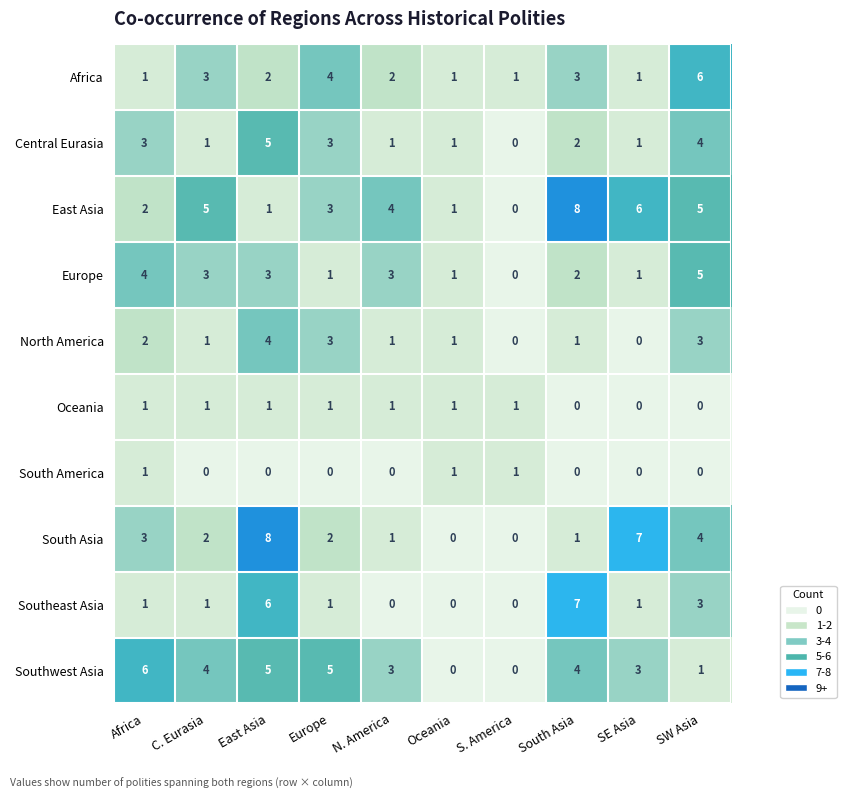

Count the East Asia values in the range 1 to 5.

7